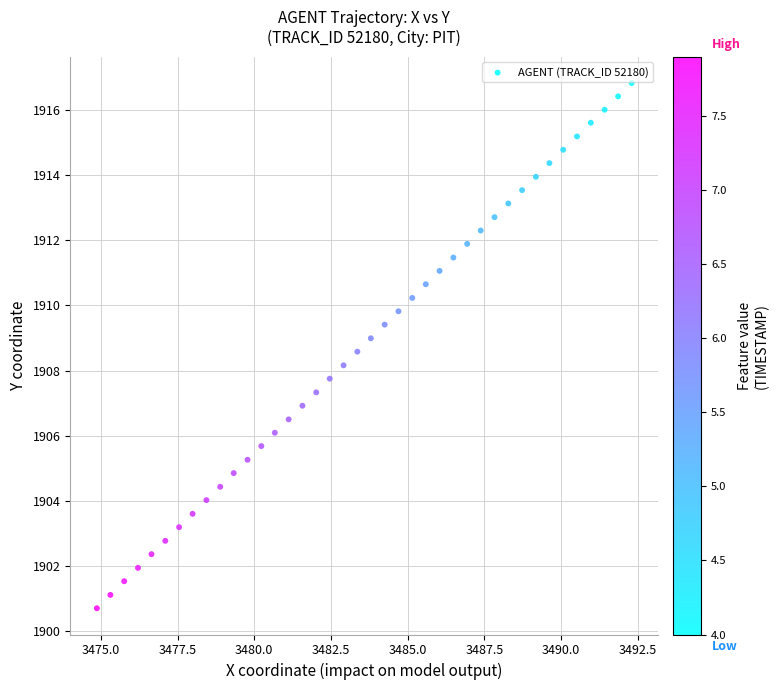

What is the range of Y values (max minus min)?

16.1